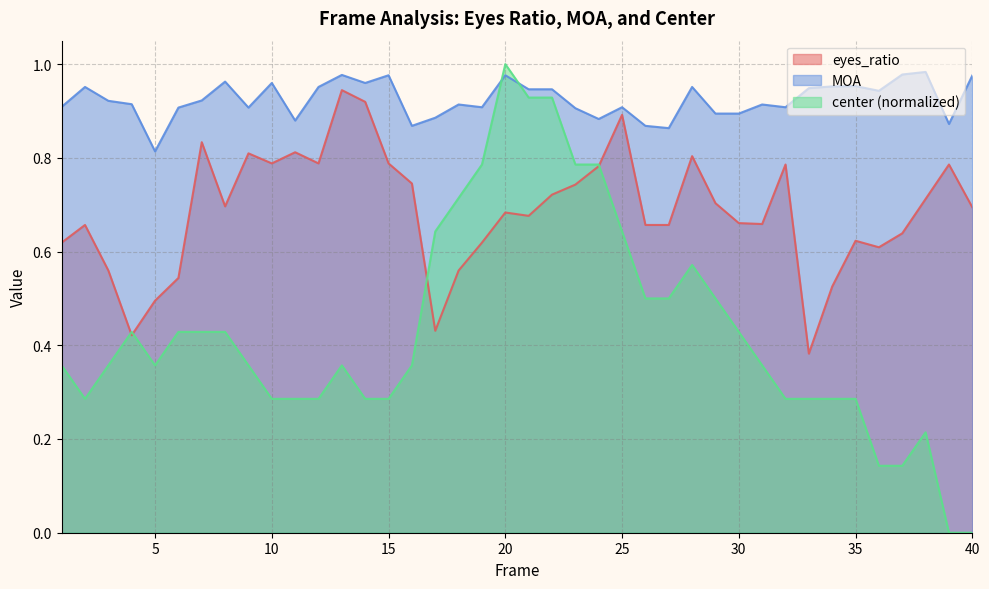

What is the average value of the MOA series?

0.9